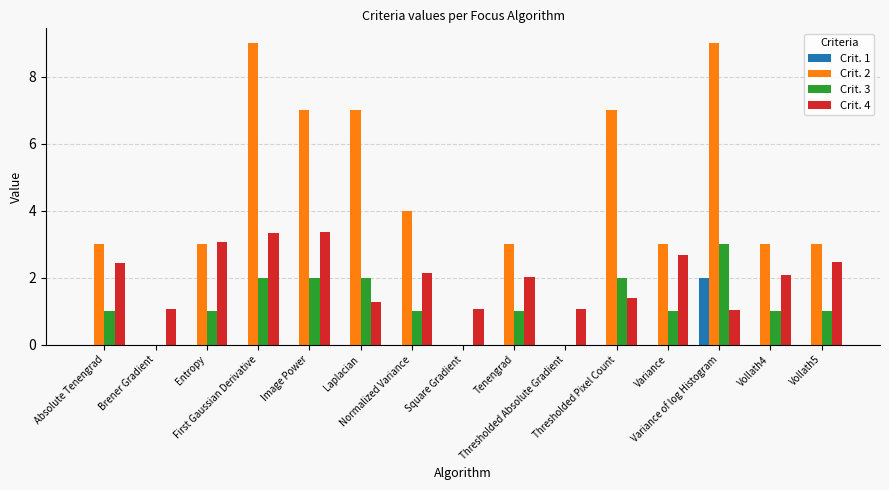

What is the sum of all Crit. 4 values?

30.5